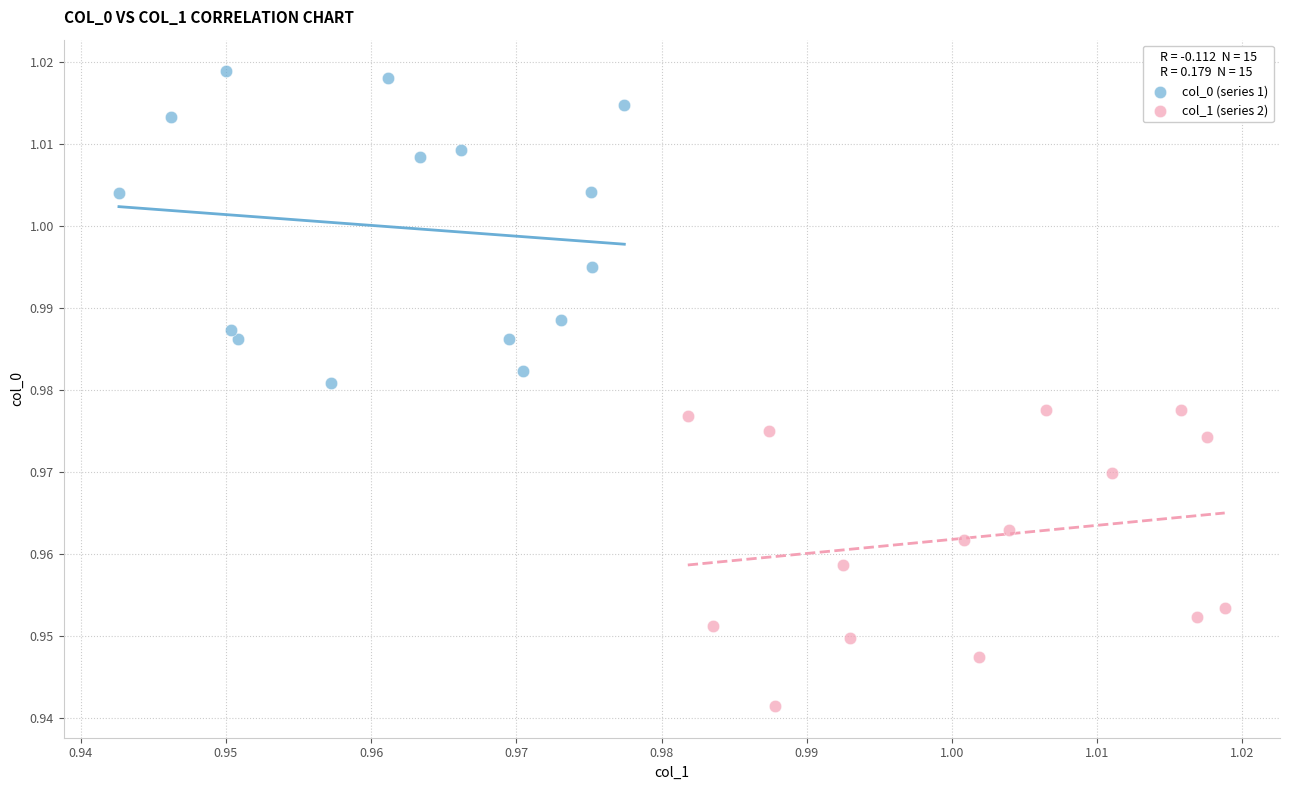

Which series contains the lowest Y value?

col_1 (series 2)